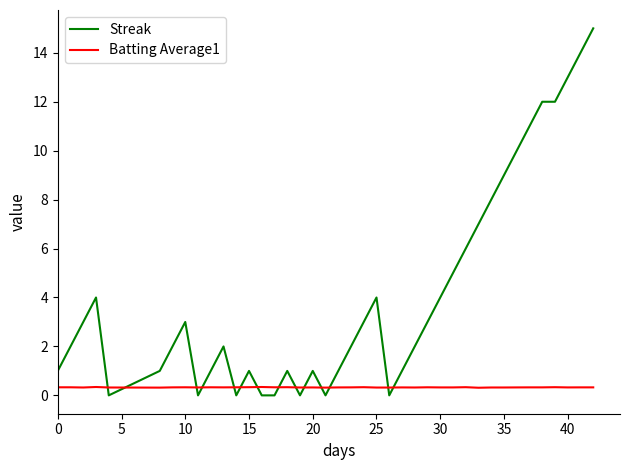

True or false: Batting Average1 and Streak cross at least once.

True